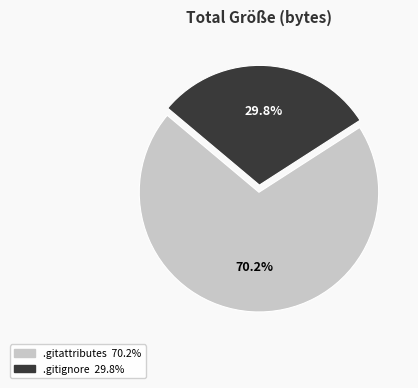

Is it true that .gitattributes is 62% of the pie?

False